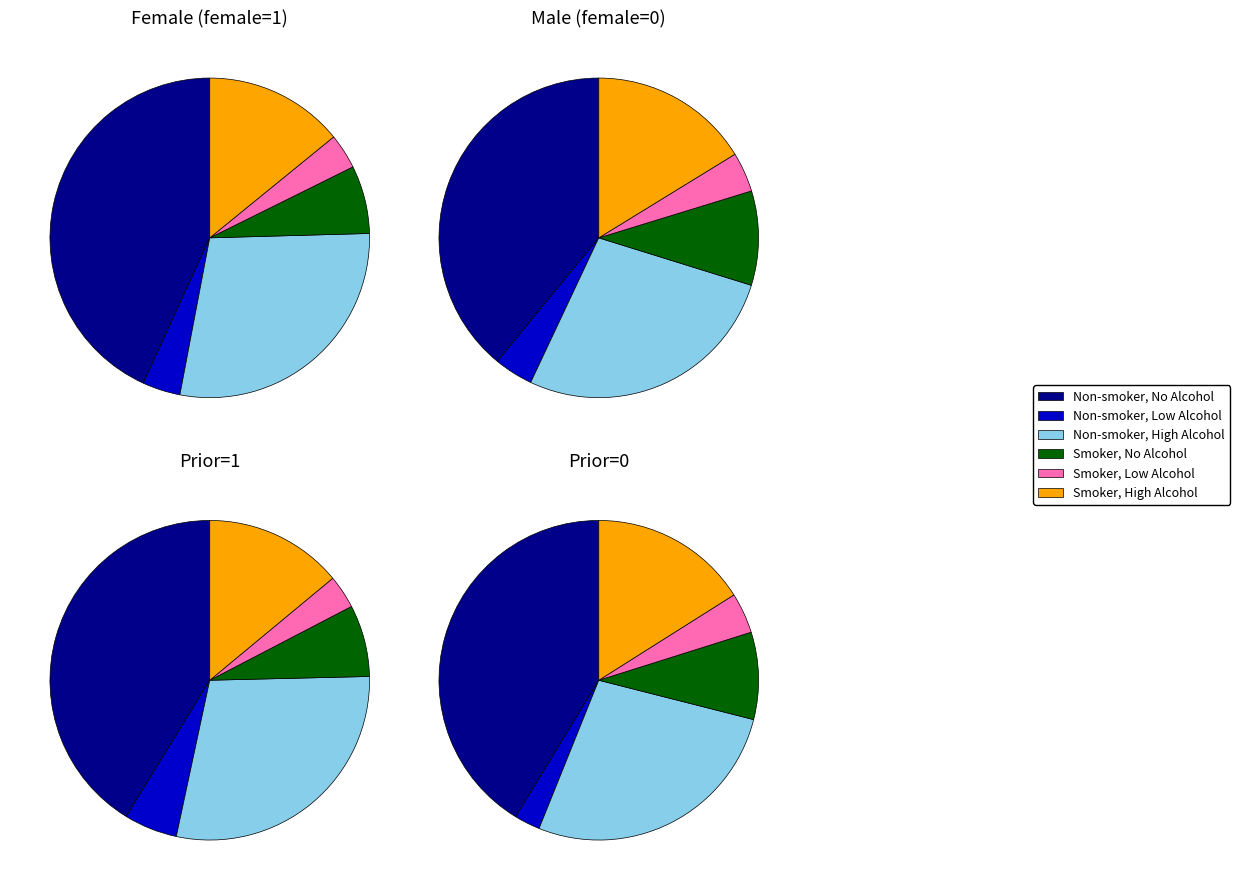

The smoker=1, alcohol=0 slice represents 15% of the pie. True or false?

False